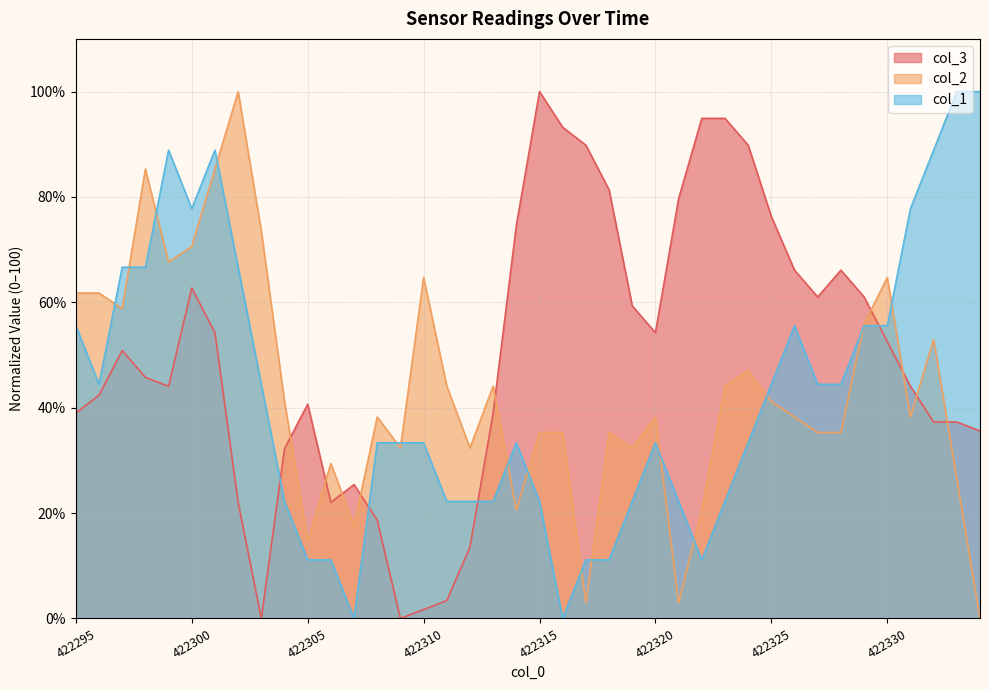

Rank the categories by col_3 value from lowest to highest.

422303, 422309, 422310, 422311, 422312, 422308, 422302, 422306, 422307, 422304, 422334, 422332, 422333, 422295, 422313, 422305, 422296, 422299, 422331, 422298, 422297, 422330, 422301, 422320, 422319, 422327, 422329, 422300, 422326, 422328, 422314, 422325, 422321, 422318, 422317, 422324, 422316, 422322, 422323, 422315